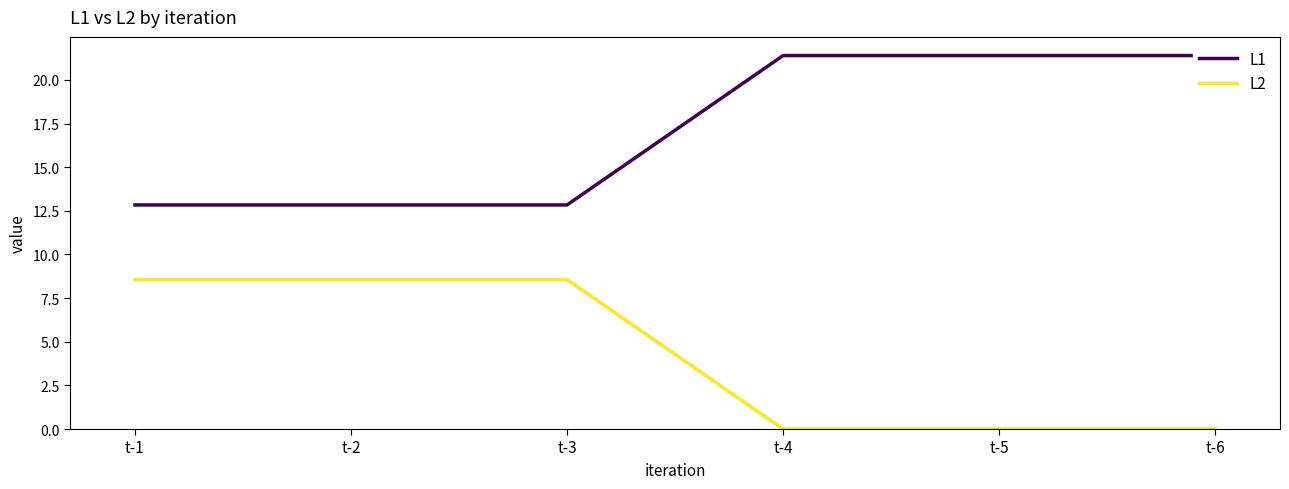

The value of L1 at t-6 is 21.4. True or false?

True